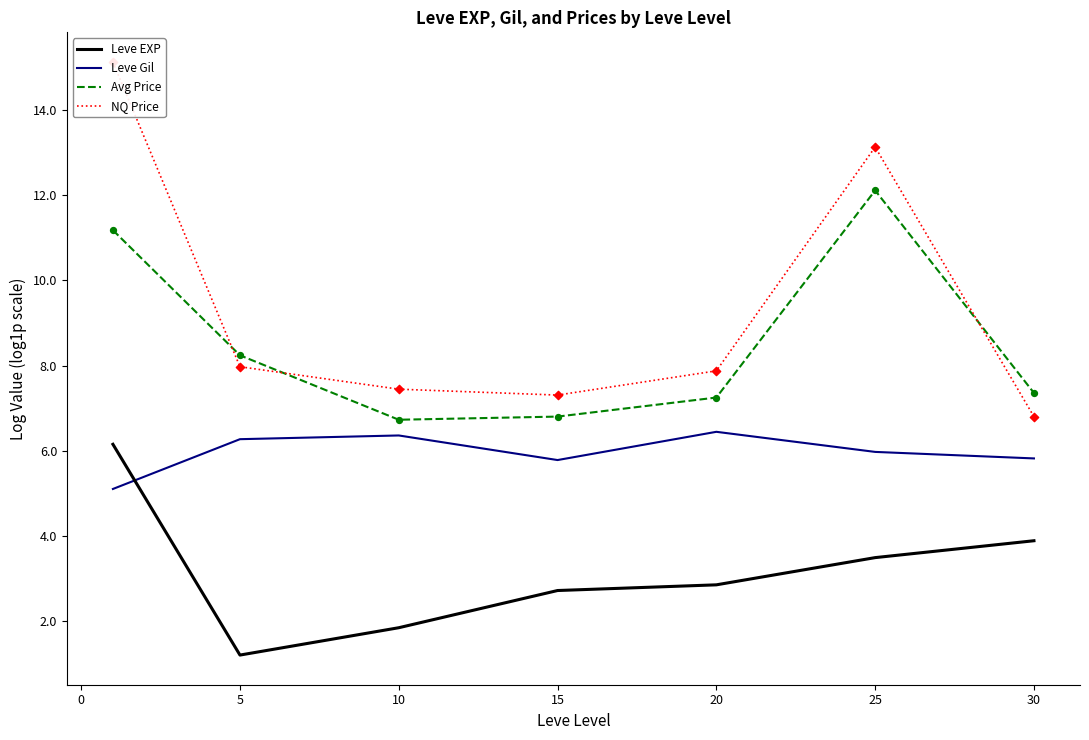

Which series contains the lowest Y value?

Leve EXP